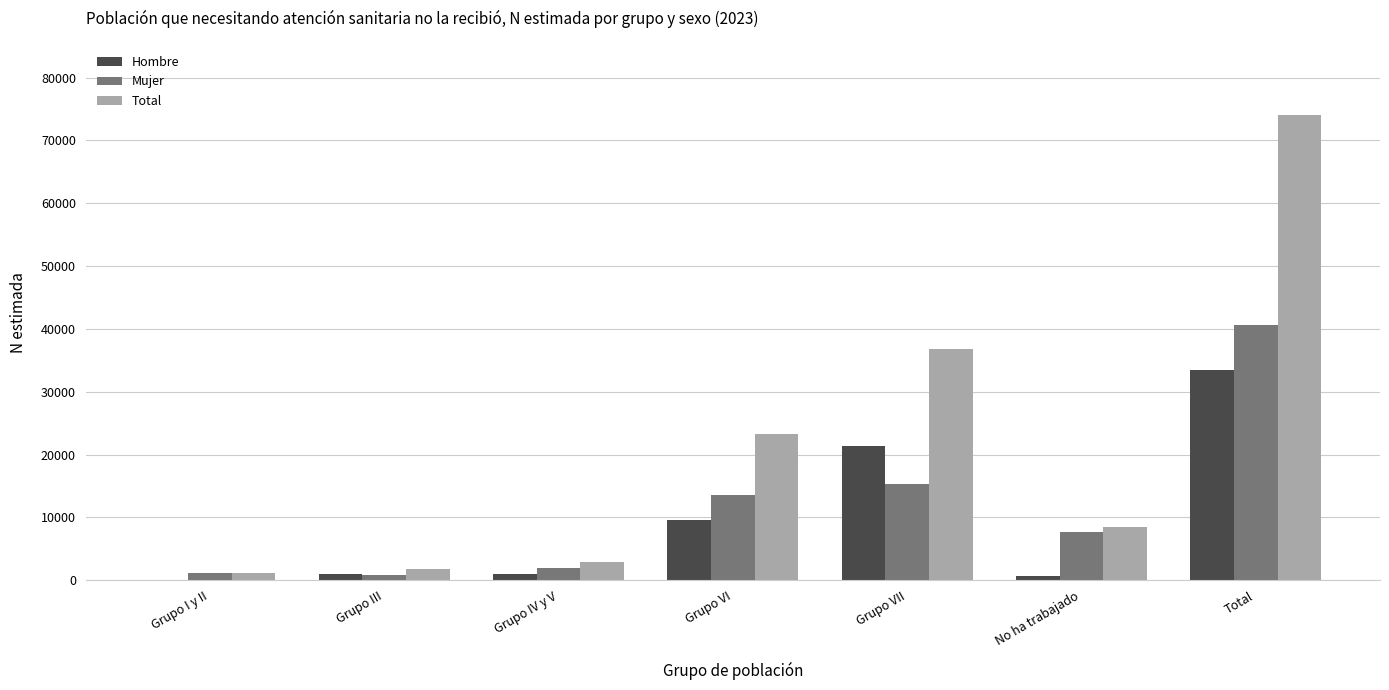

Are the bars grouped side by side (vs. stacked)?

Yes